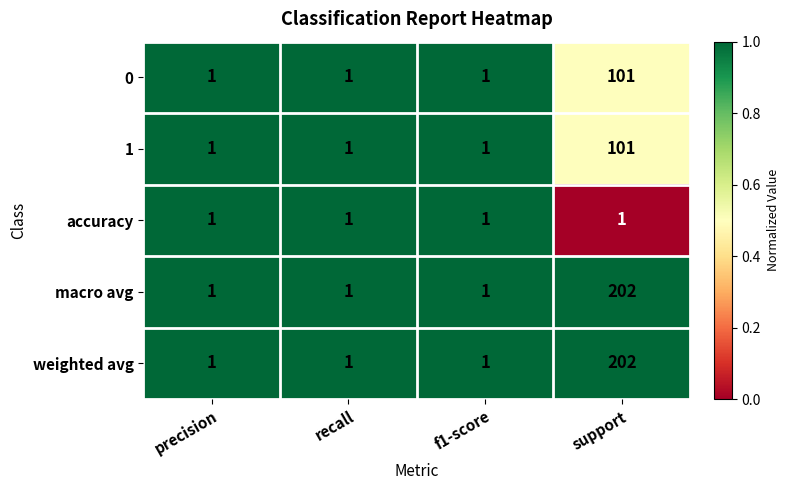

Reading left to right, what are all the values shown in this chart?

0: precision=1	recall=1	f1-score=1	support=101
1: precision=1	recall=1	f1-score=1	support=101
accuracy: precision=1	recall=1	f1-score=1	support=1
macro avg: precision=1	recall=1	f1-score=1	support=202
weighted avg: precision=1	recall=1	f1-score=1	support=202